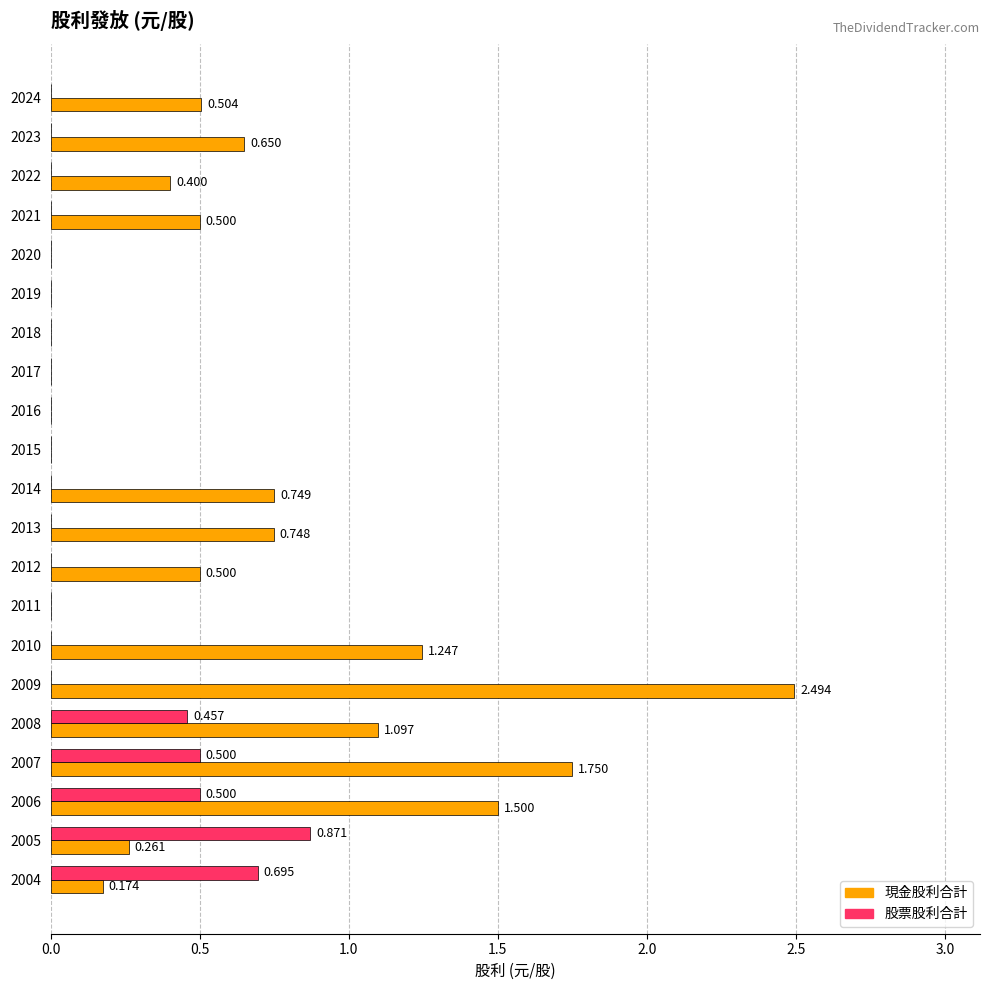

Which series has the largest total across all categories?

現金股利合計